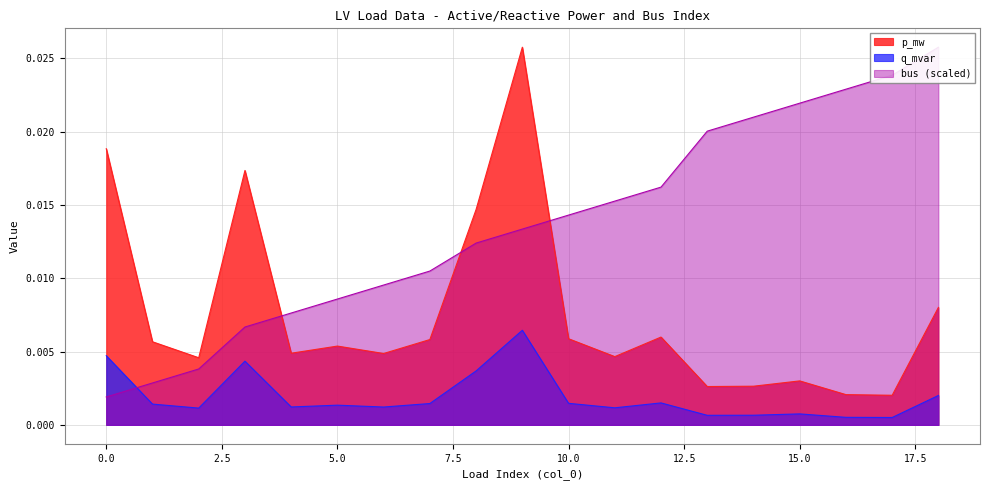

Which series changed the most between 8 and 10?

p_mw